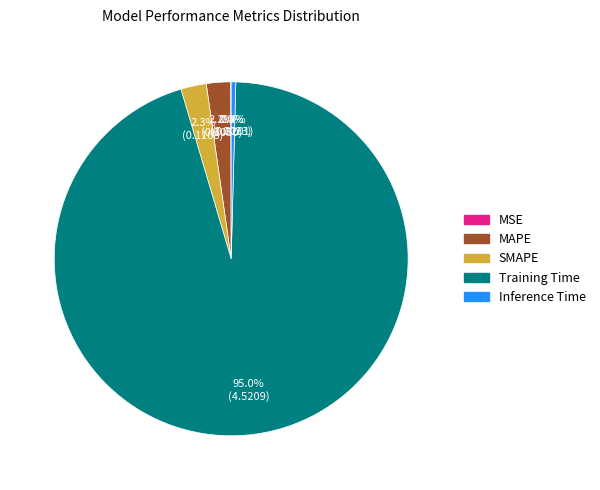

Which has a higher value, SMAPE or Inference Time?

SMAPE